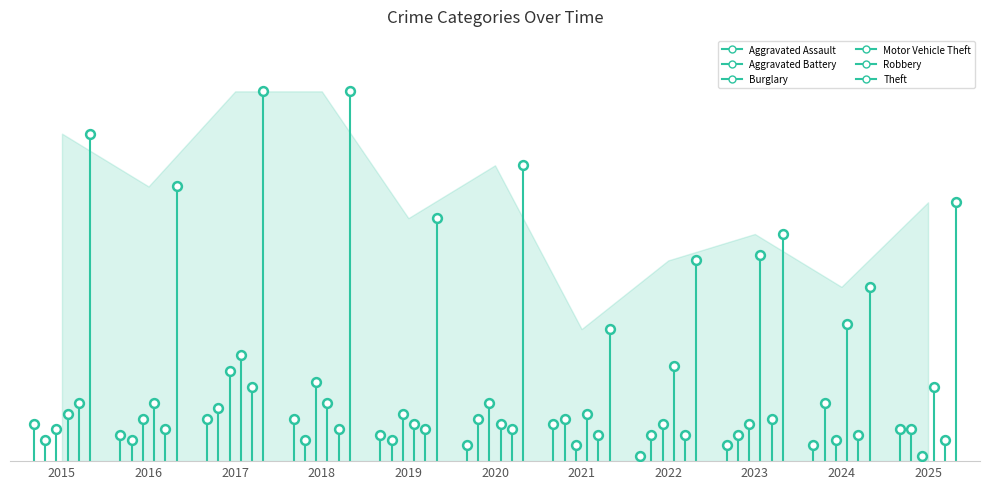

Is the value of Aggravated Battery at 2017 greater than the value of Burglary at 2018?

No